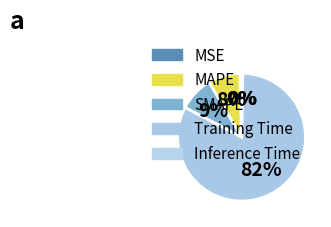

How many slices are in this pie chart?

5